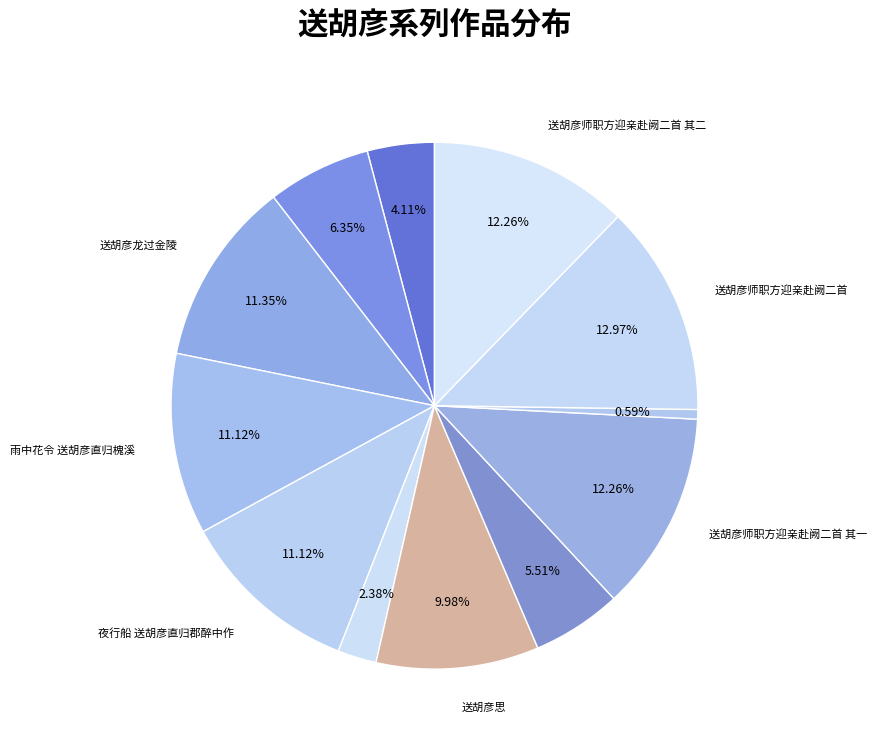

Count the number of slices in the pie.

12